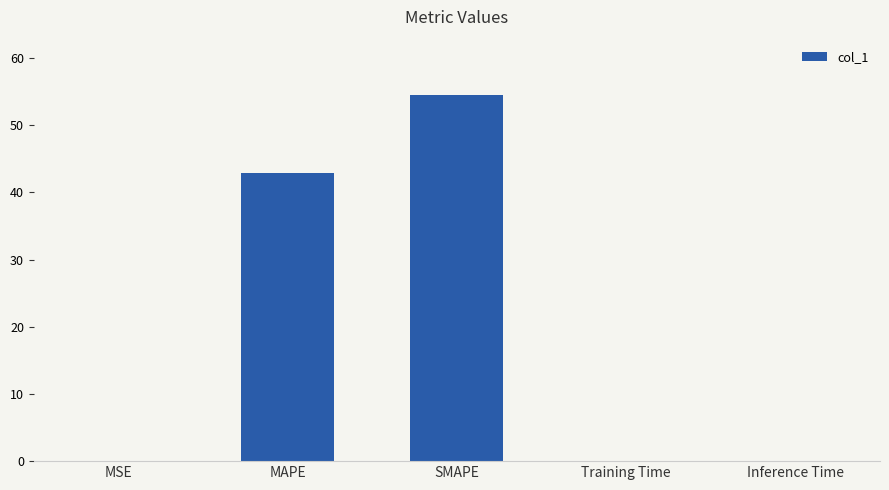

Which has a higher value, Inference Time or MAPE?

MAPE